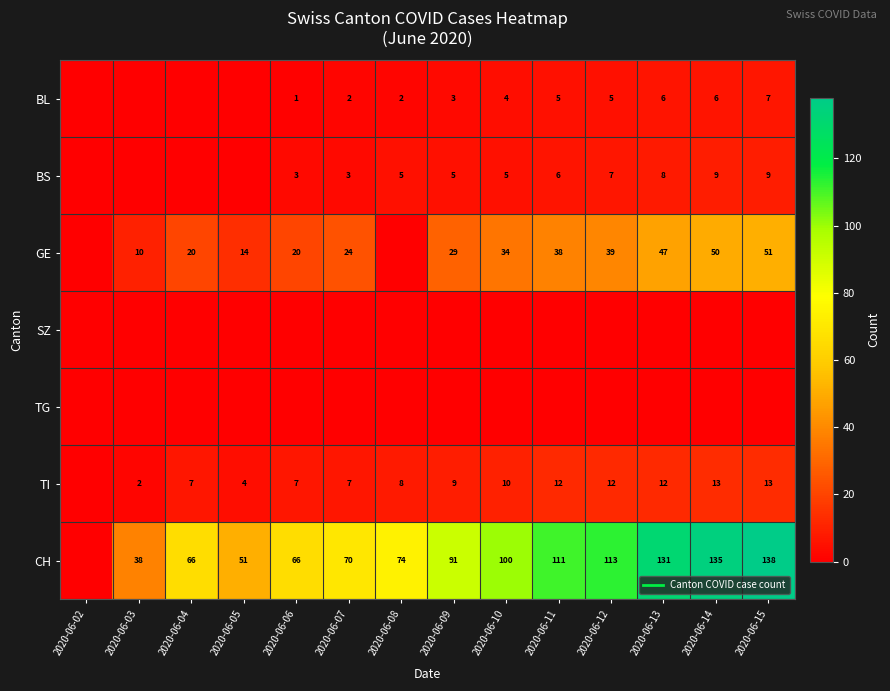

Between 2020-06-15 and 2020-06-09, which is larger?

2020-06-15